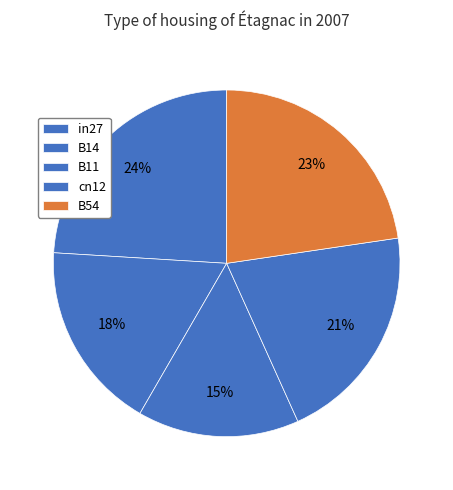

What is the smallest slice in the pie chart?

B11